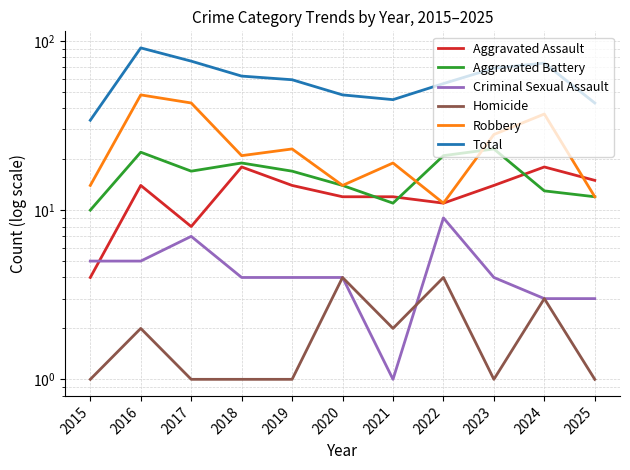

What is the difference between the Aggravated Assault values at 2022 and 2015?

7